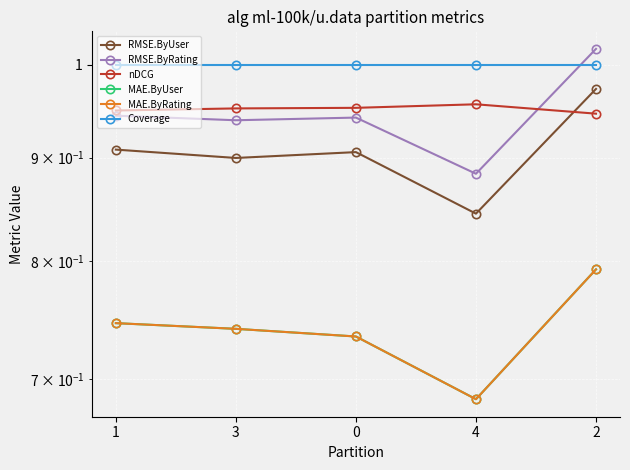

Which series changed the most between 0 and 4?

RMSE.ByUser